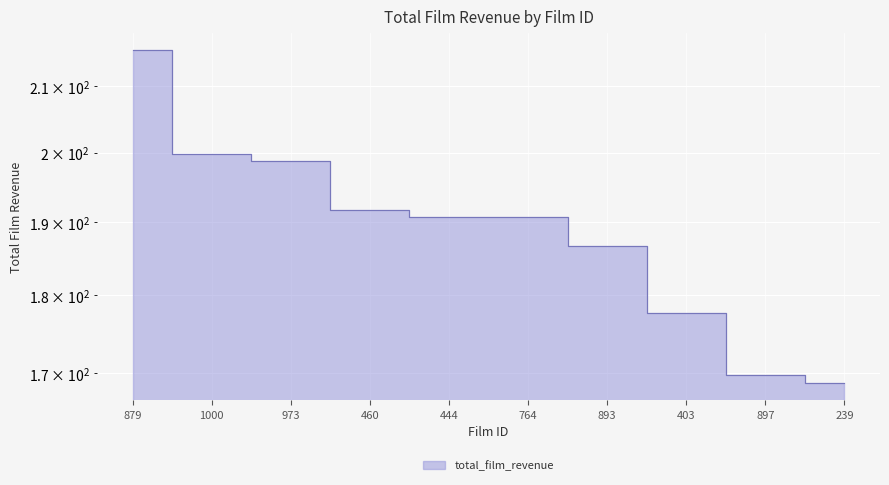

What is the sum of all values?

1890.4